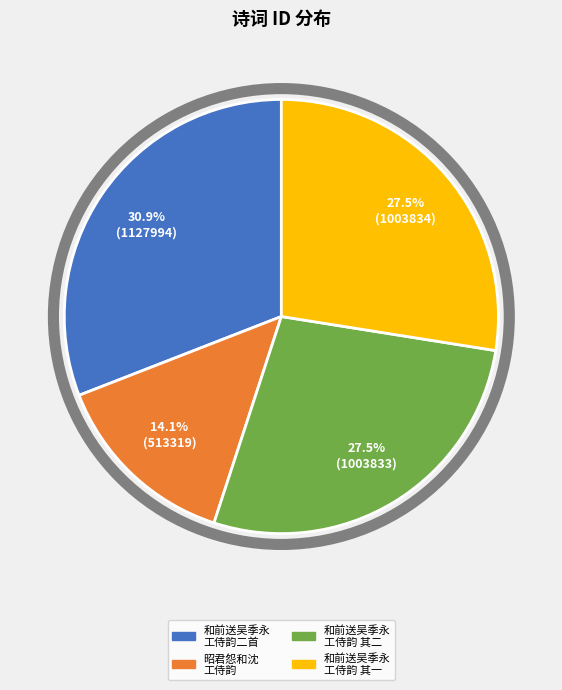

Count the number of slices in the pie.

4